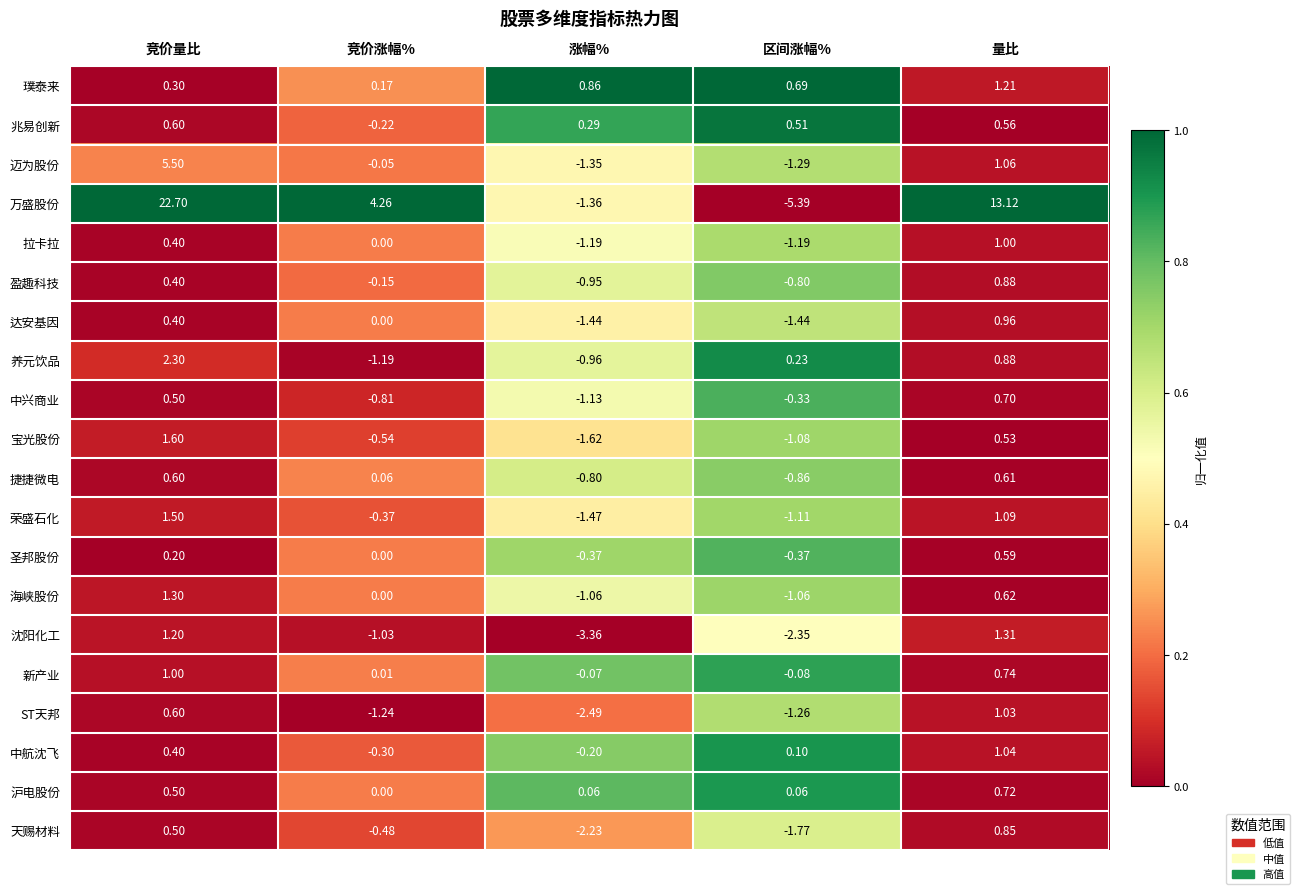

Rank the series at 区间涨幅% from highest to lowest value.

璞泰来, 兆易创新, 养元饮品, 中航沈飞, 沪电股份, 新产业, 中兴商业, 圣邦股份, 盈趣科技, 捷捷微电, 海峡股份, 宝光股份, 荣盛石化, 拉卡拉, ST天邦, 迈为股份, 达安基因, 天赐材料, 沈阳化工, 万盛股份